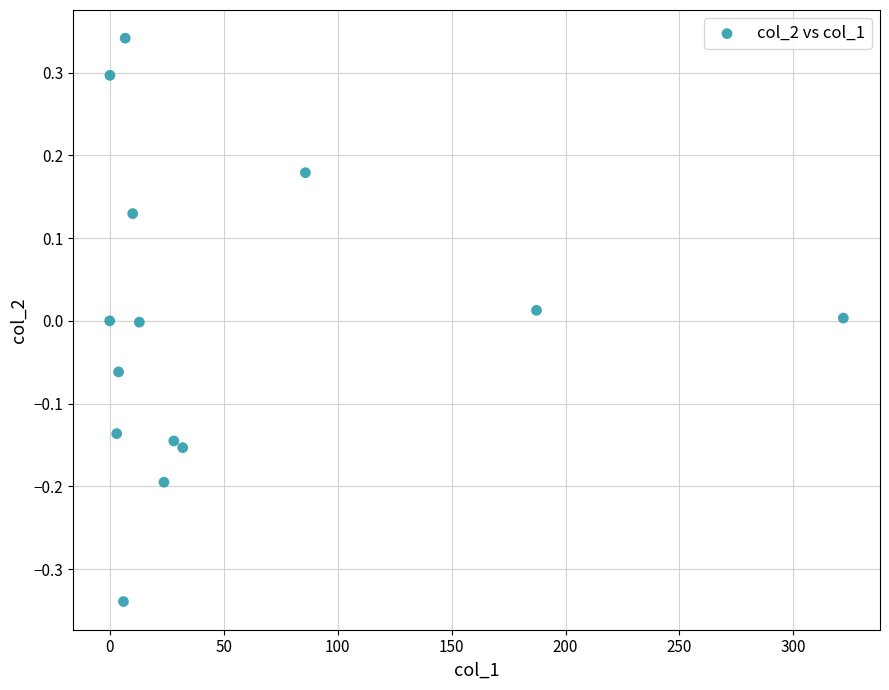

What is the range of Y values (max minus min)?

0.7